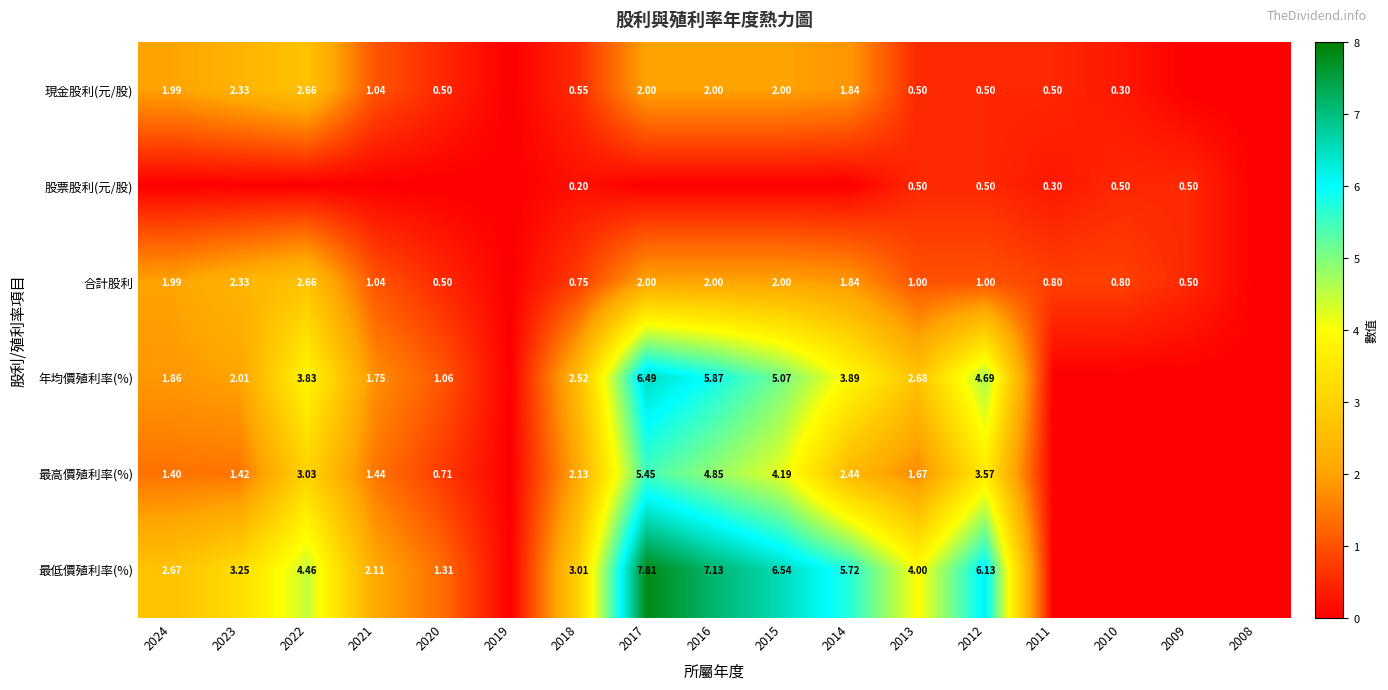

Which series changed the most between 2018 and 2012?

最低價殖利率(%)